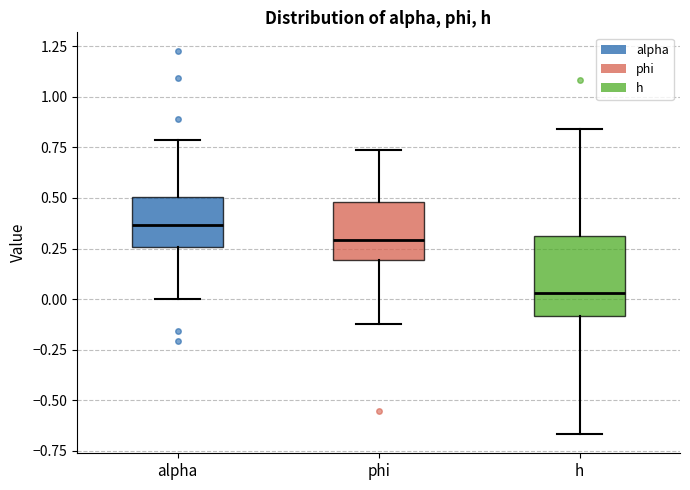

Reading left to right, read every box against the y-axis: the position of its median line, the range the box covers, and the ends of its whiskers. The values are not printed on the chart, so give them approximately, as read against the axis.

alpha: median 0.35, box 0.25 to 0.50, whiskers 0.00 to 0.80
phi: median 0.30, box 0.20 to 0.50, whiskers -0.10 to 0.75
h: median 0.05, box -0.10 to 0.30, whiskers -0.65 to 0.85